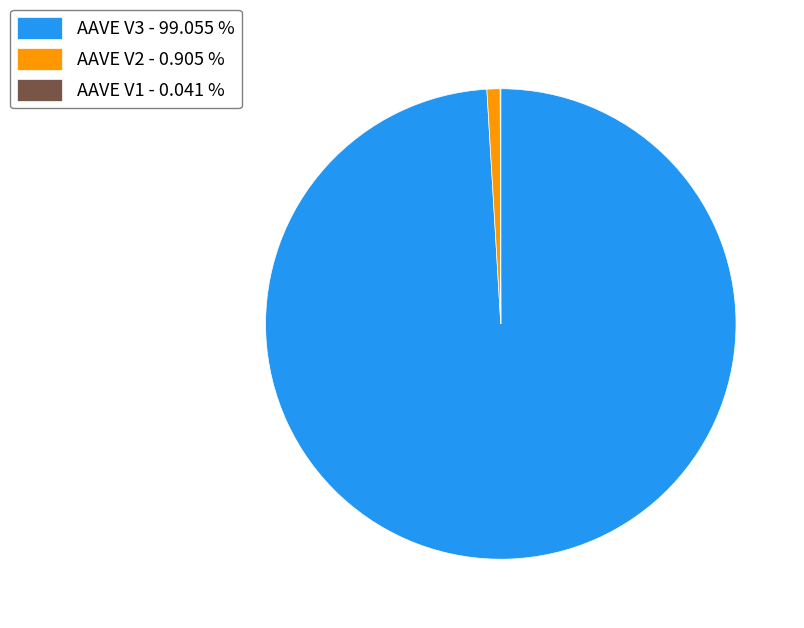

Do AAVE V2 - 0.905 % and AAVE V3 - 99.055 % together represent more than half of the pie?

Yes